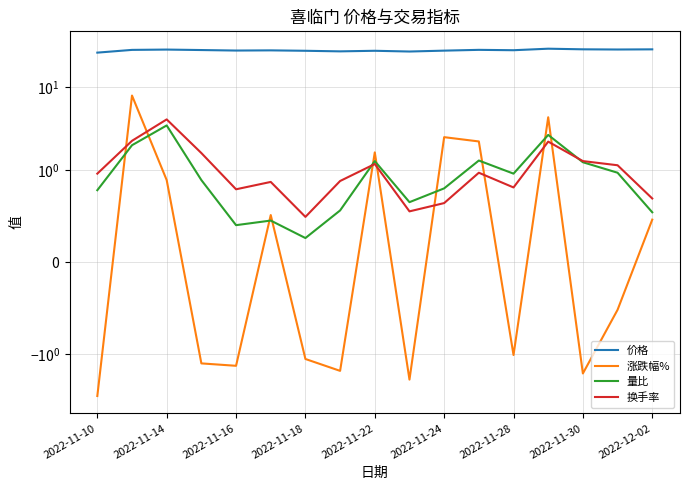

What is the sum of all 价格 values?

474.1